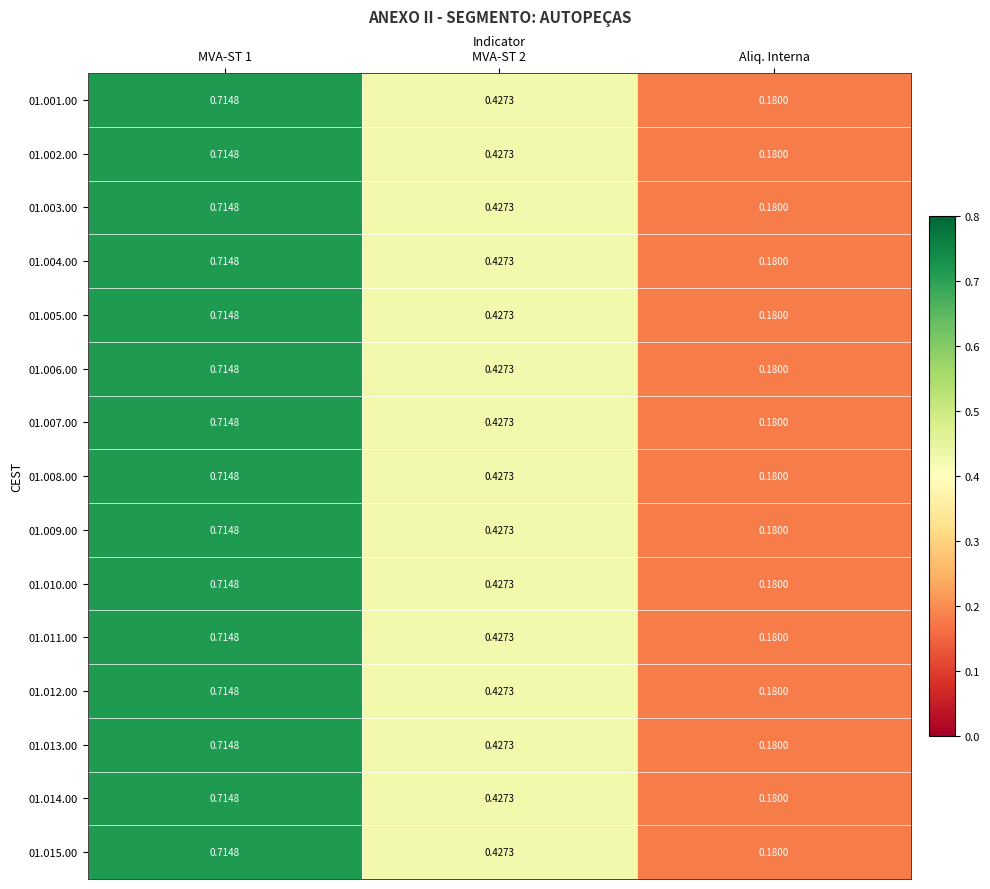

At which category is the sum across all series the highest?

MVA-ST 1